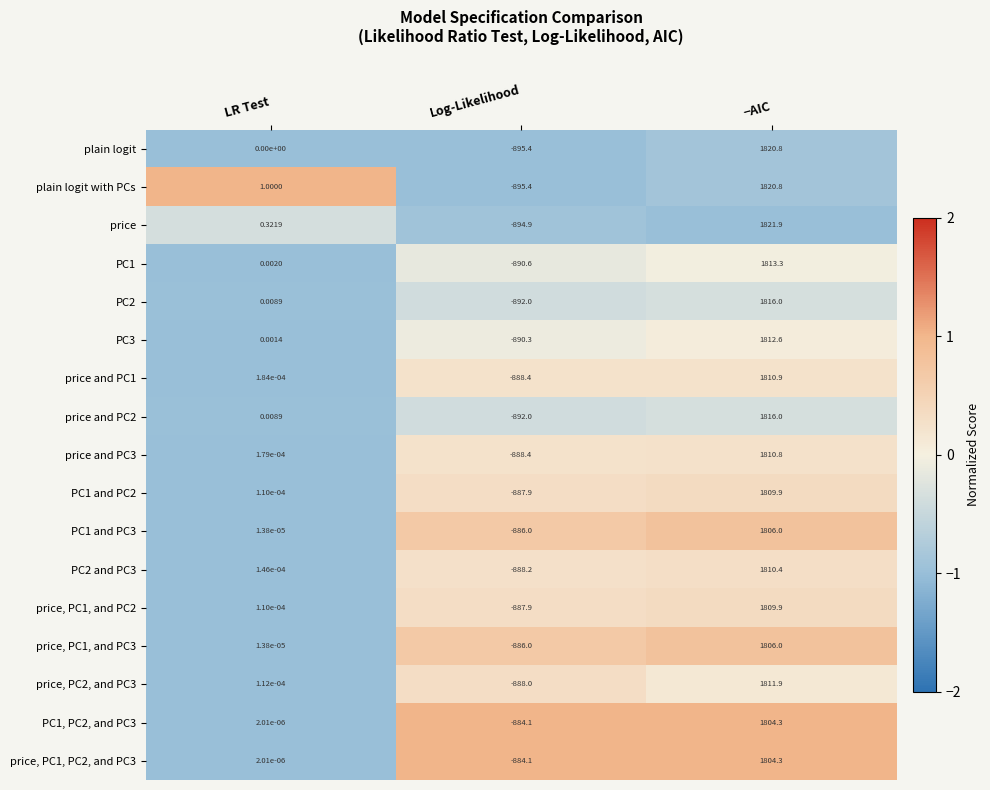

What is the total value across all series at Log-Likelihood?

-15119.6